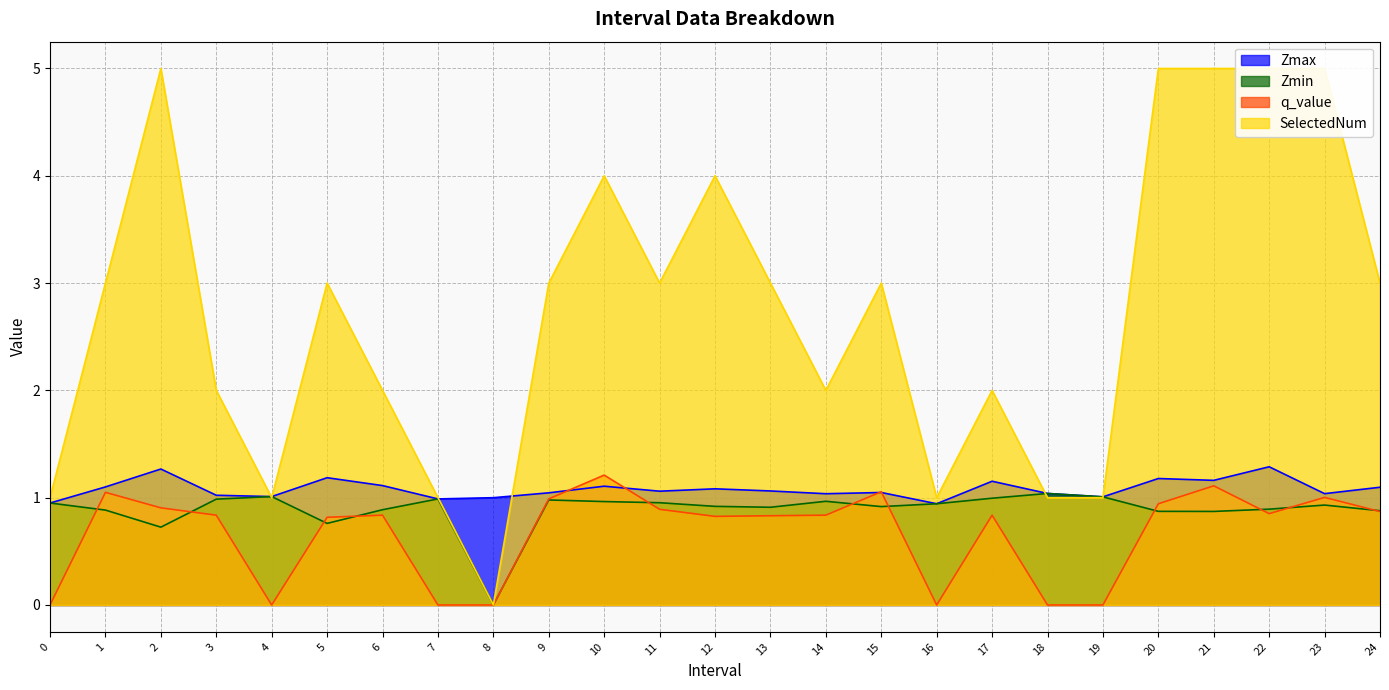

What is the spread (max minus min) of values at 18?

1.0